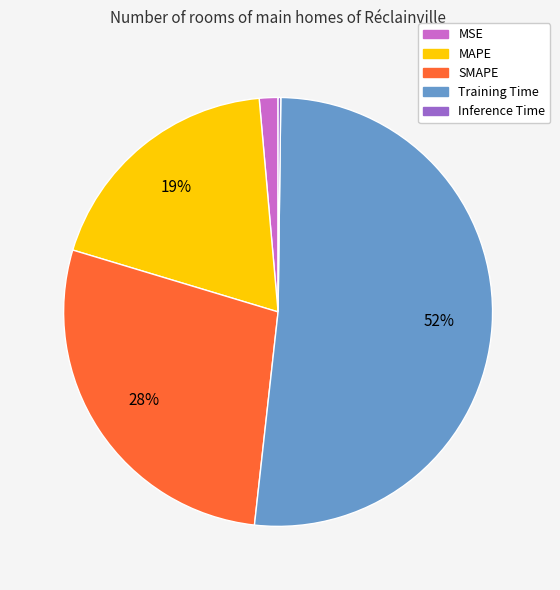

What percentage is the MAPE slice, to the nearest percent?

19%